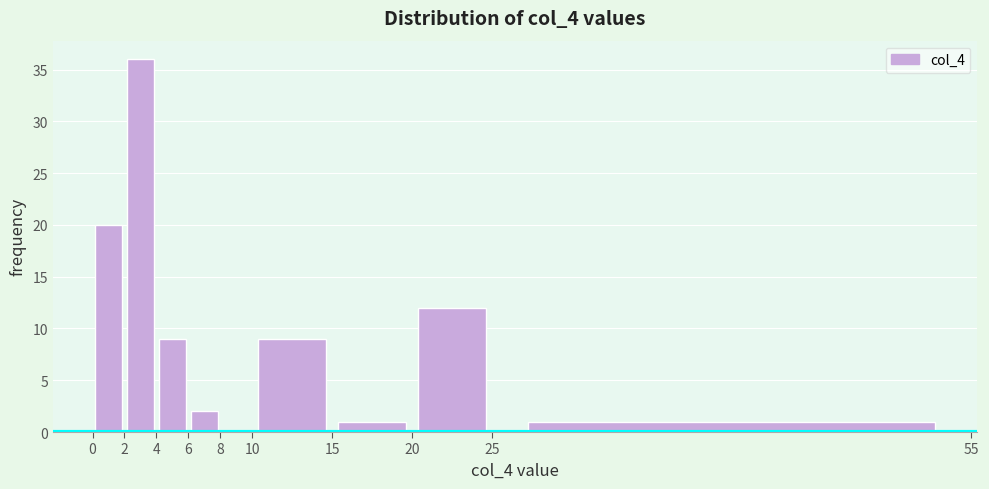

Reading left to right, transcribe this chart: for each bar, give the range it covers on the x-axis and its height. The values are not printed on the chart, so give them approximately, as read against the axis.

0 to 2: 20
2 to 4: 36
4 to 6: 9
6 to 8: 2
8 to 10: 0
10 to 15: 9
15 to 20: 1
20 to 25: 12
25 to 55: 1